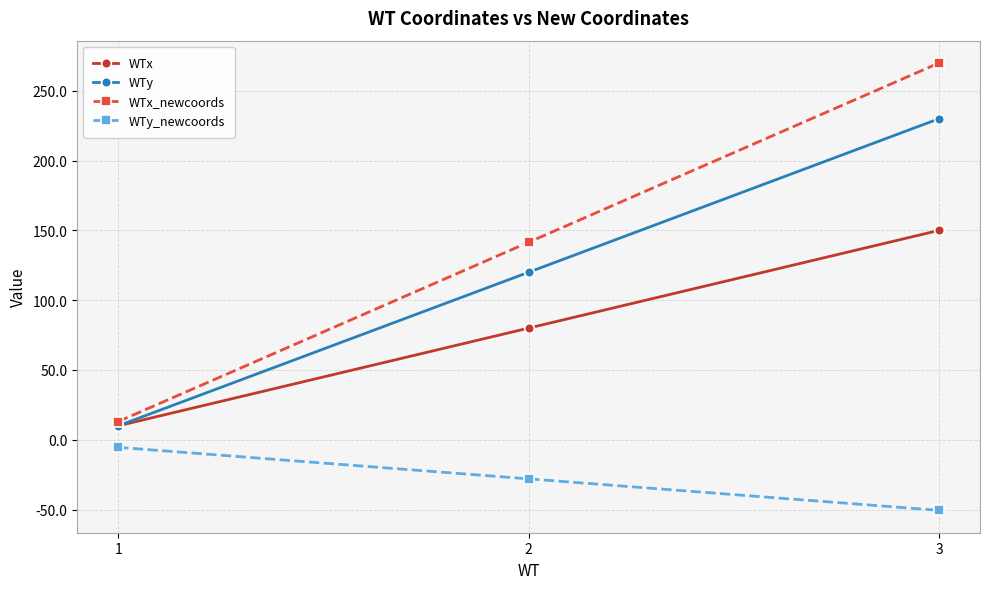

Which category has the lowest value in the WTx_newcoords series?

1